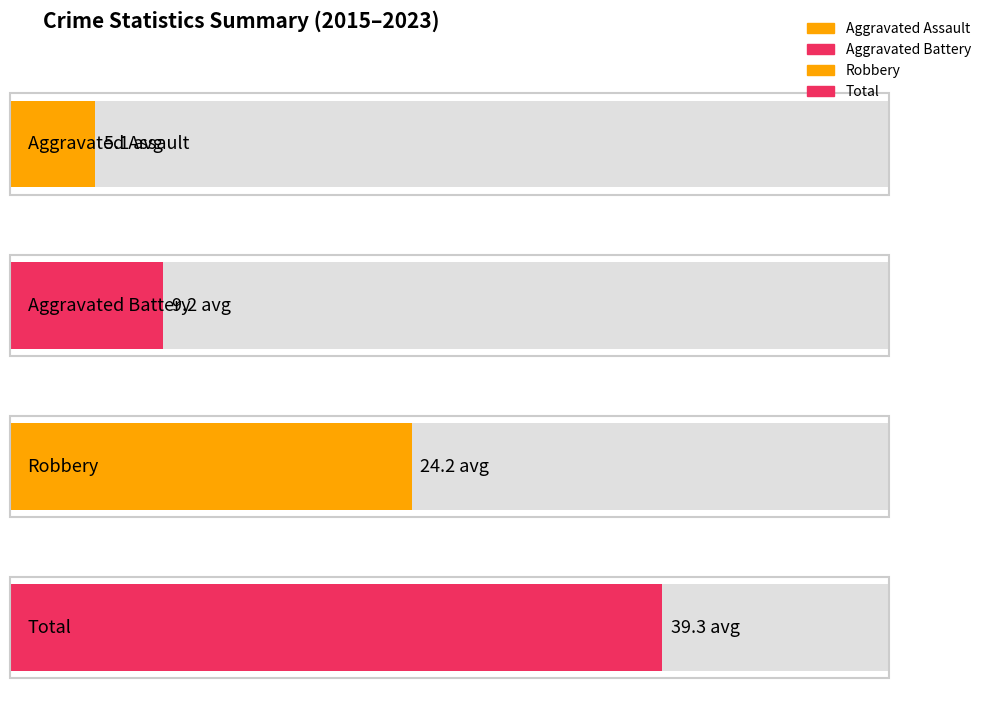

The Total series shows 21 at 2017. True or false?

False